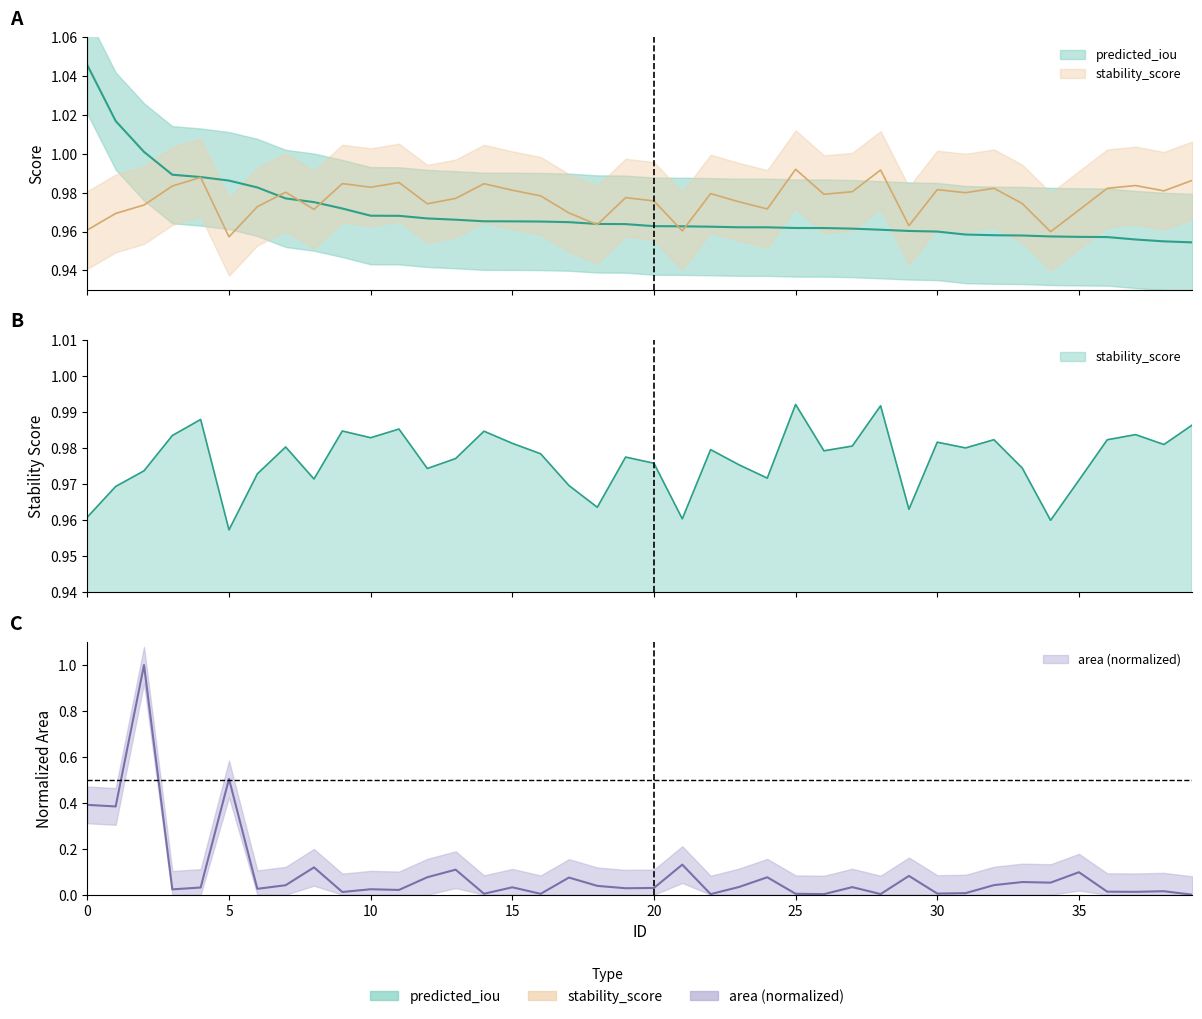

Does the chart display data point markers on the line(s)?

No